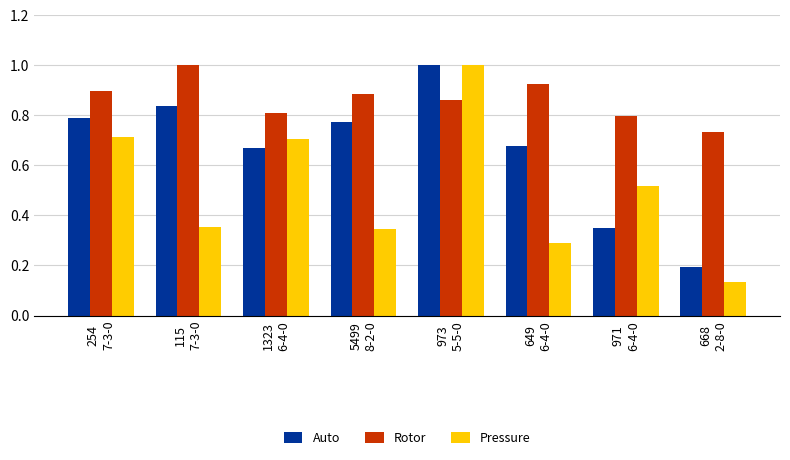

What is the total value across all series at 973
5-5-0?

2.9